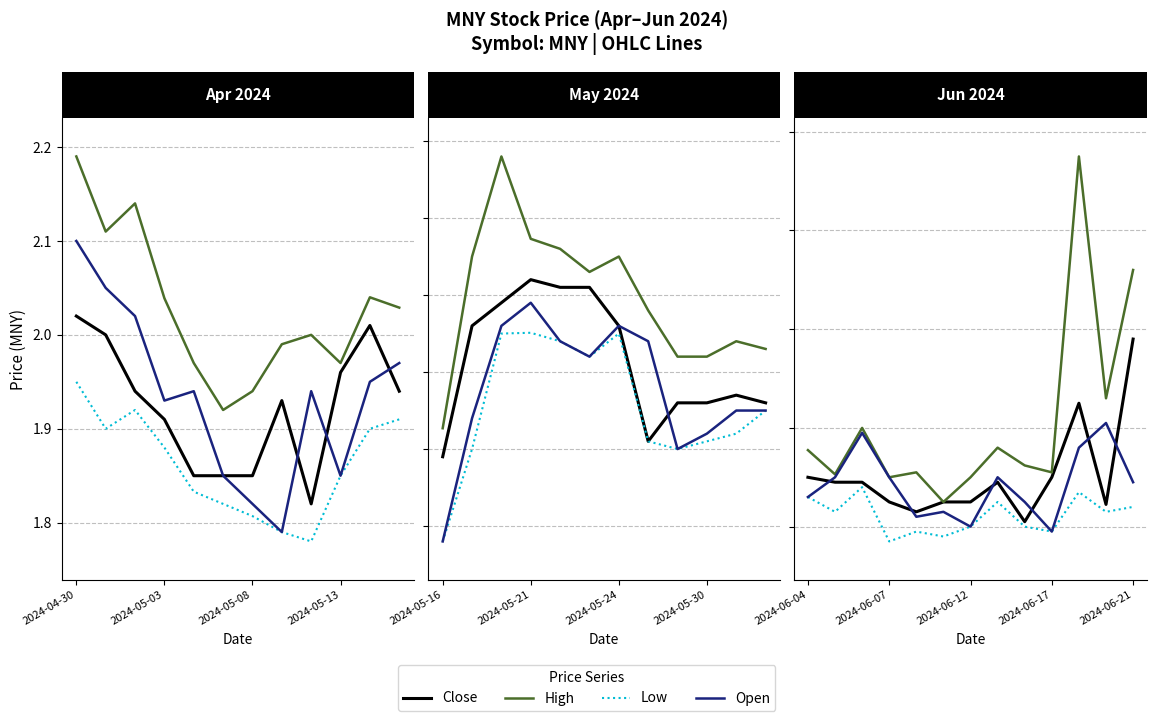

True or false: High and Close cross at least once.

False